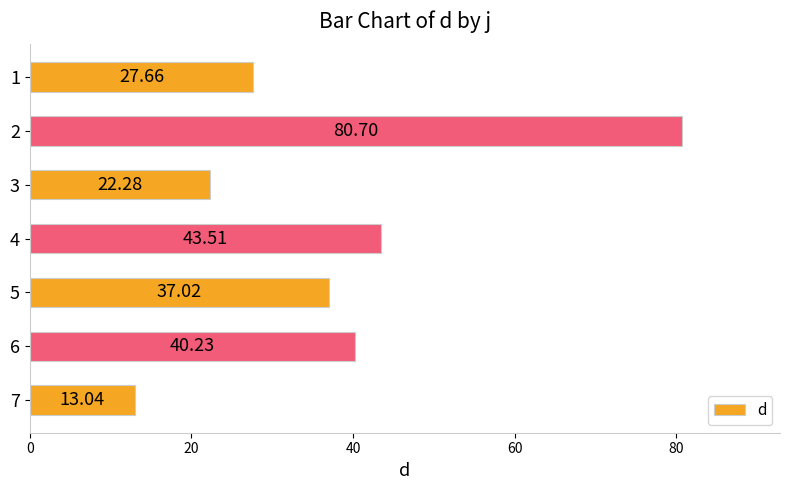

What is the maximum value shown in the chart?

80.7